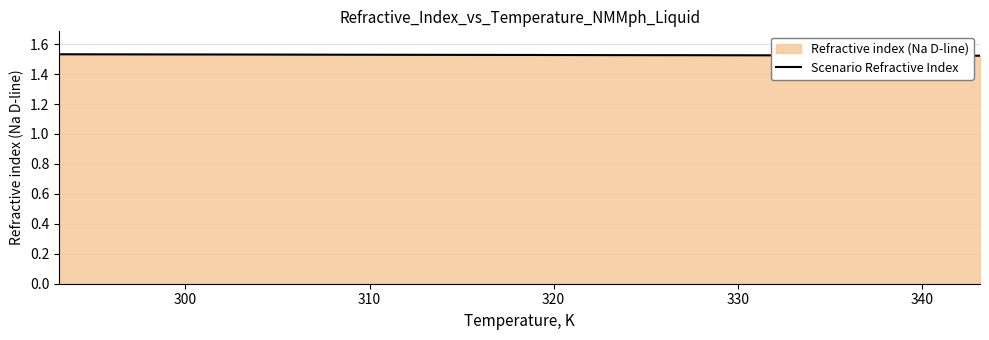

The chart shows a value of 0.8 at 300. True or false?

False